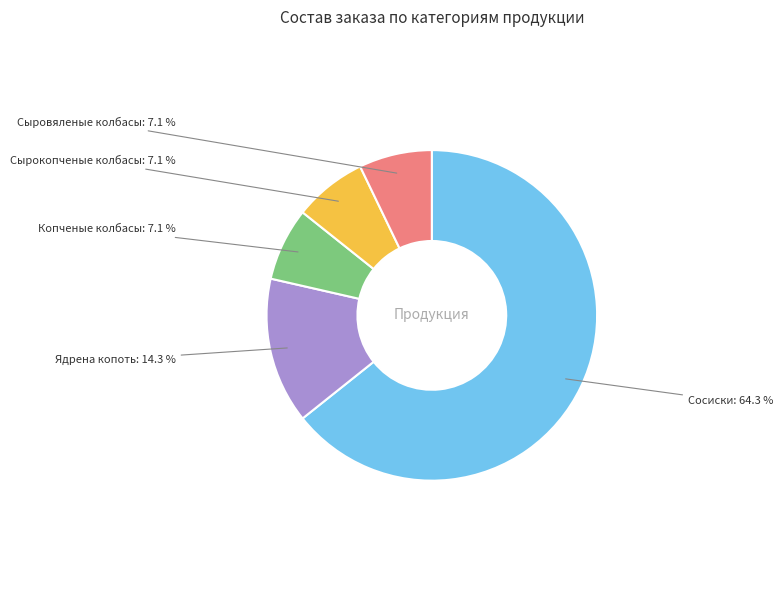

Does any single category account for the majority?

Yes